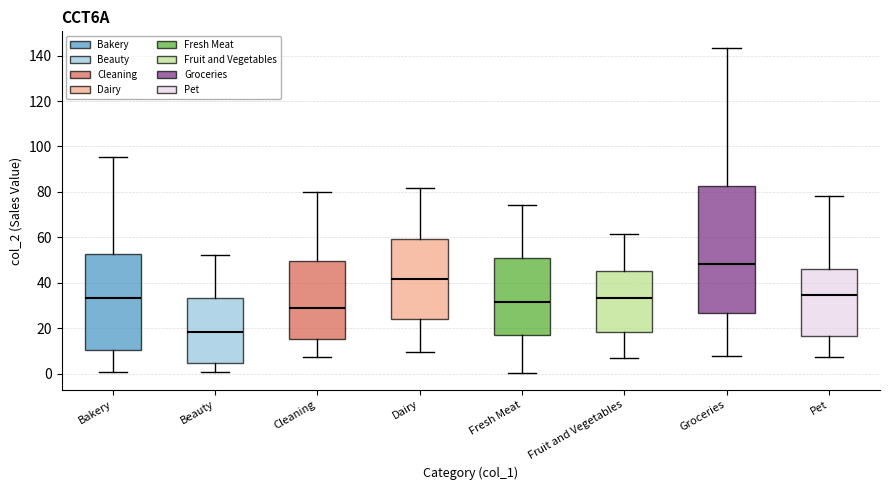

Which box has the highest median line?

Groceries